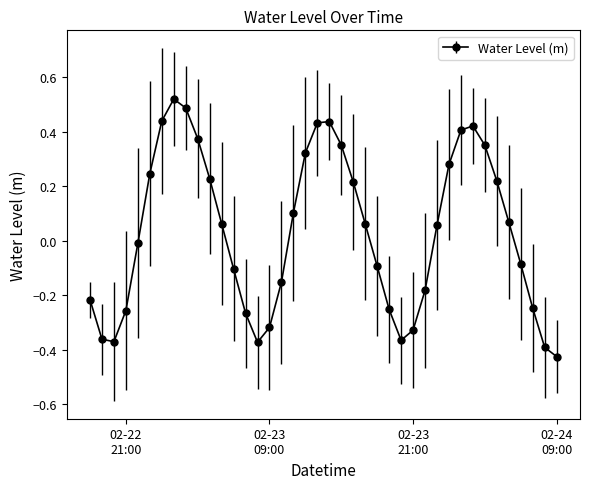

What is the difference between the second highest and second lowest values?

0.9